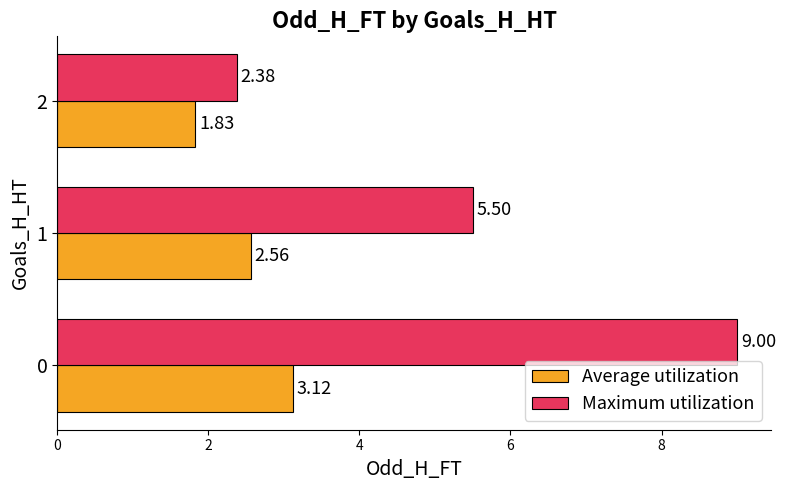

What is the difference between the maximum and minimum values in the Maximum utilization series?

6.6